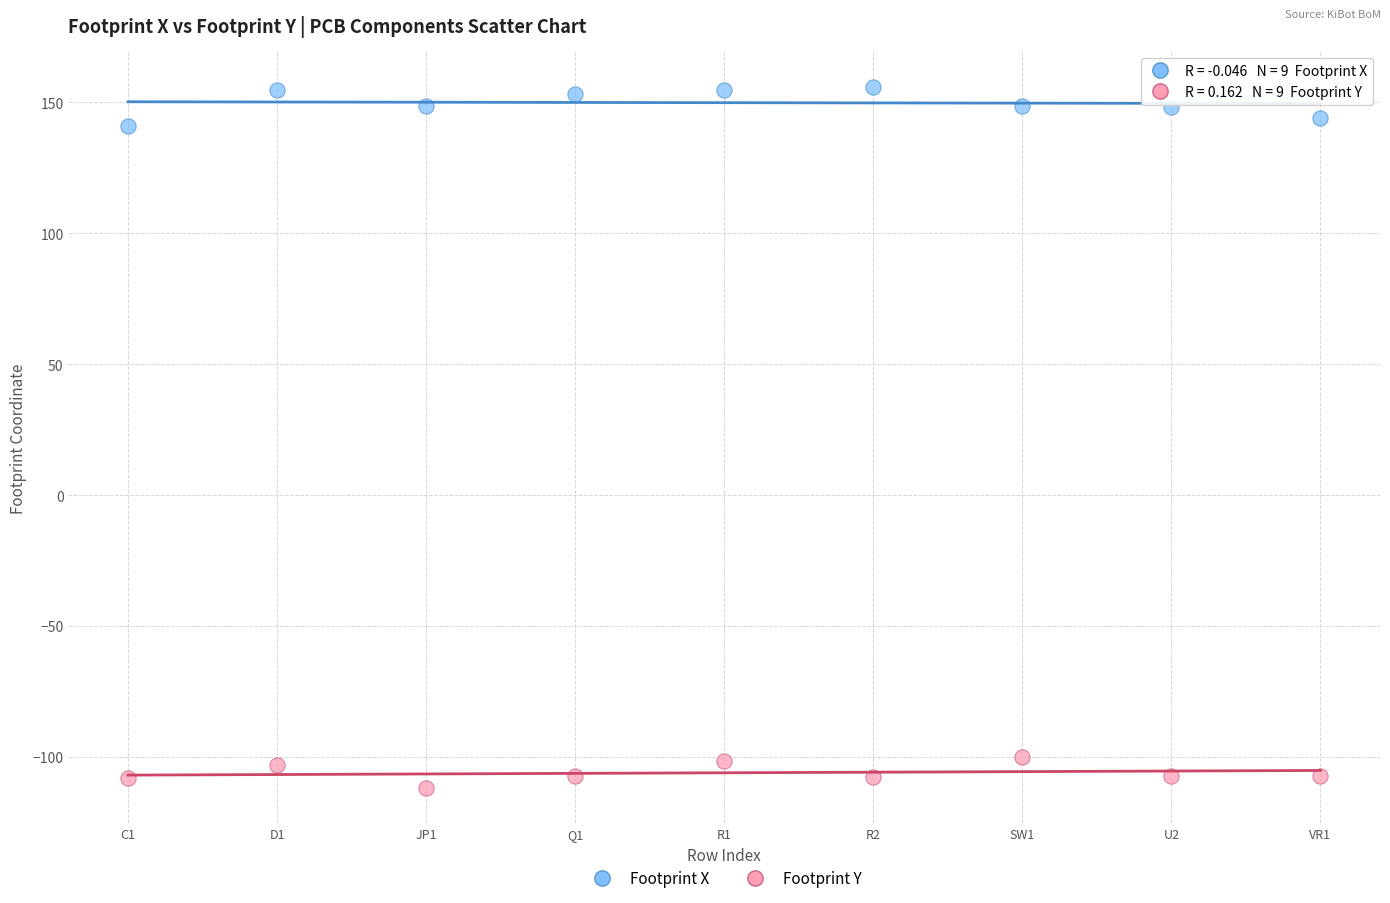

Which series reaches the maximum Y coordinate?

Footprint X